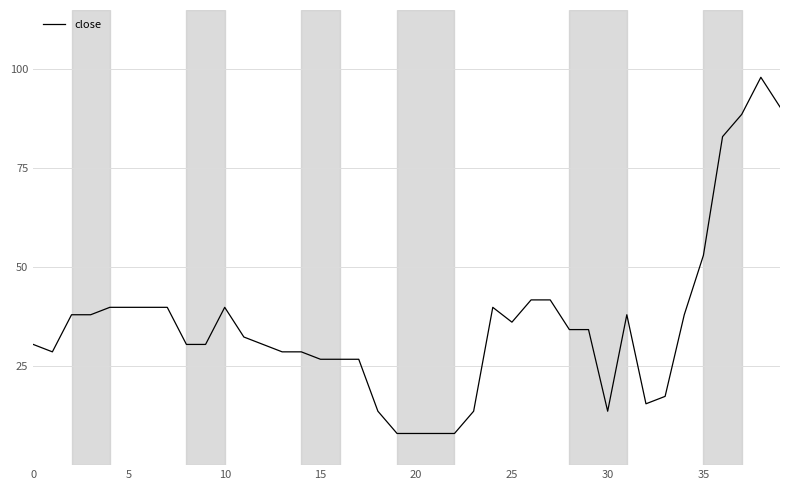

What is the difference between the maximum and minimum values?

90.0